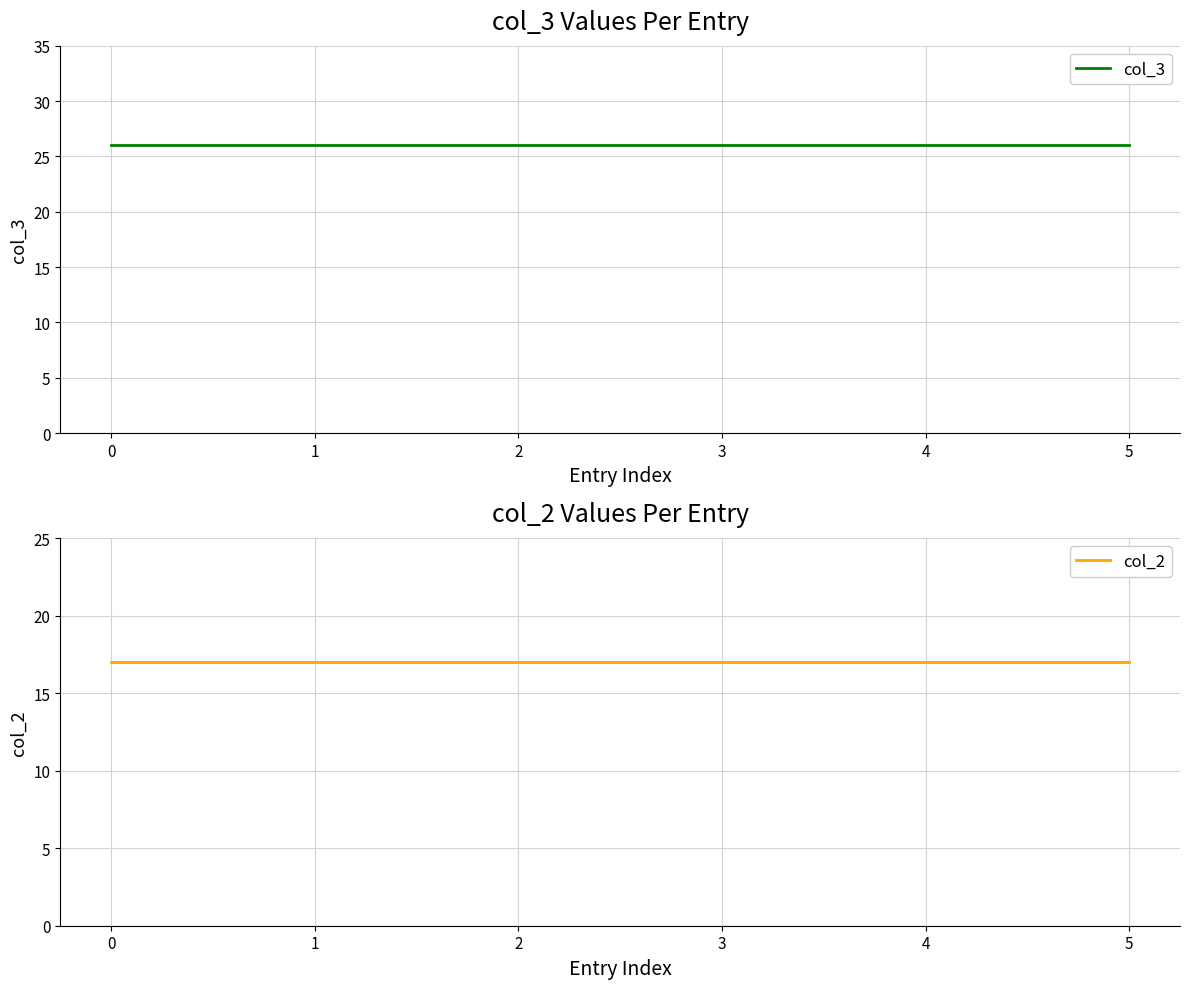

Between 0 and 4, which series saw the biggest shift?

col_3